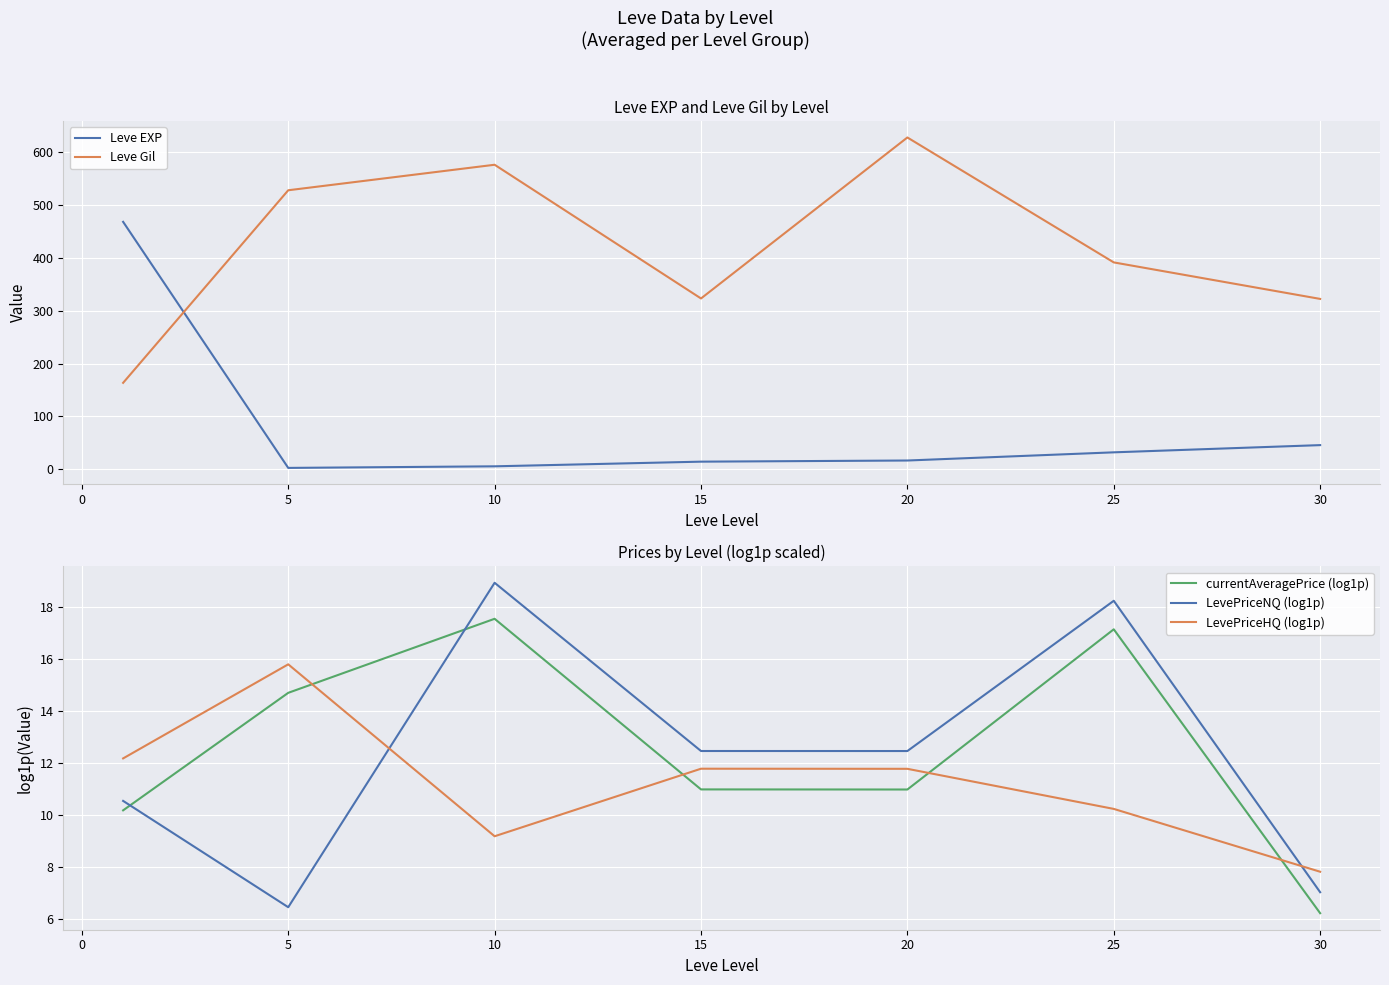

Between 15 and 25, which series saw the biggest shift?

Leve Gil